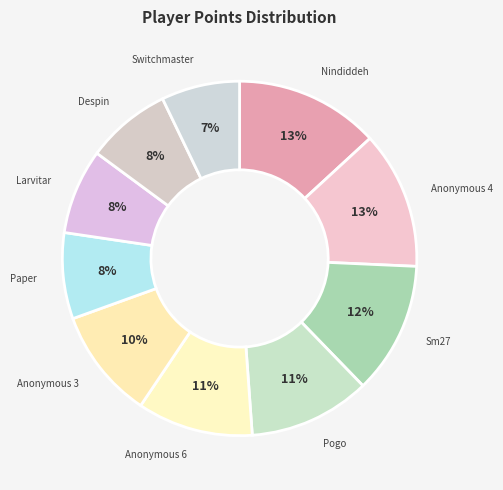

Does any single category account for the majority?

No